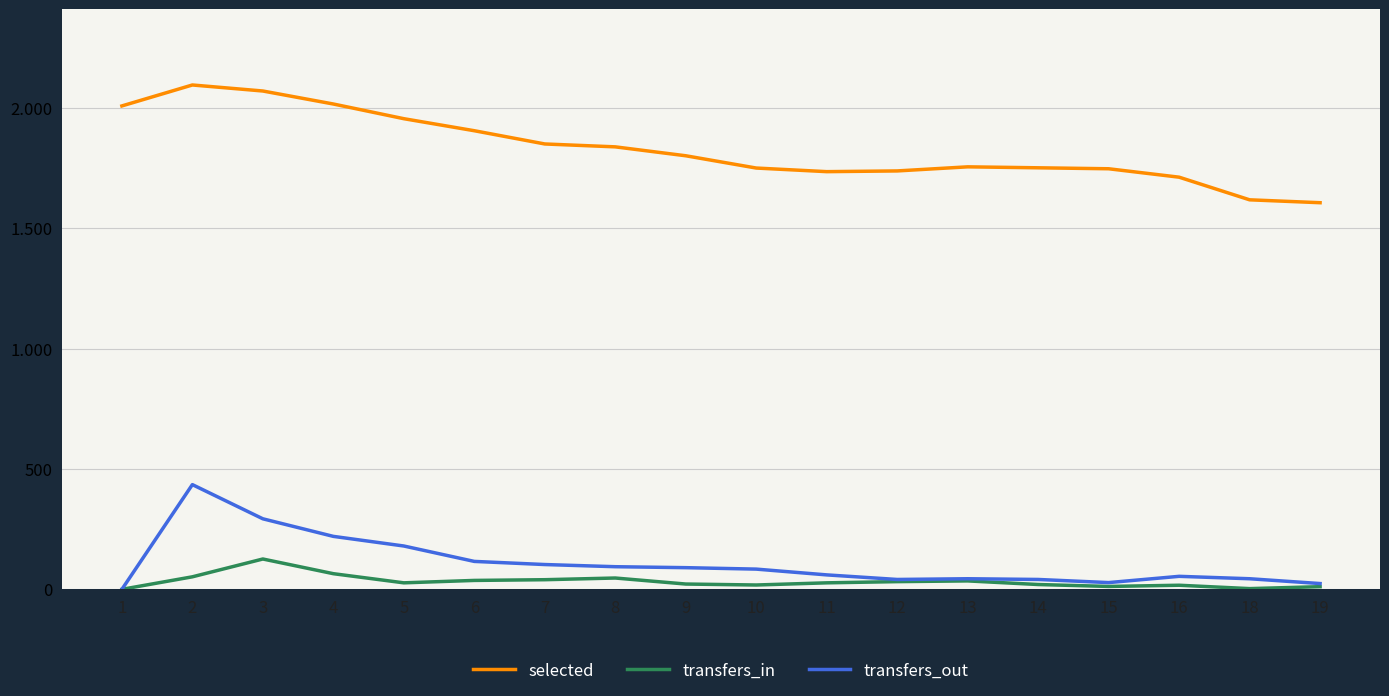

Where does the transfers_in series first go above 27?

2